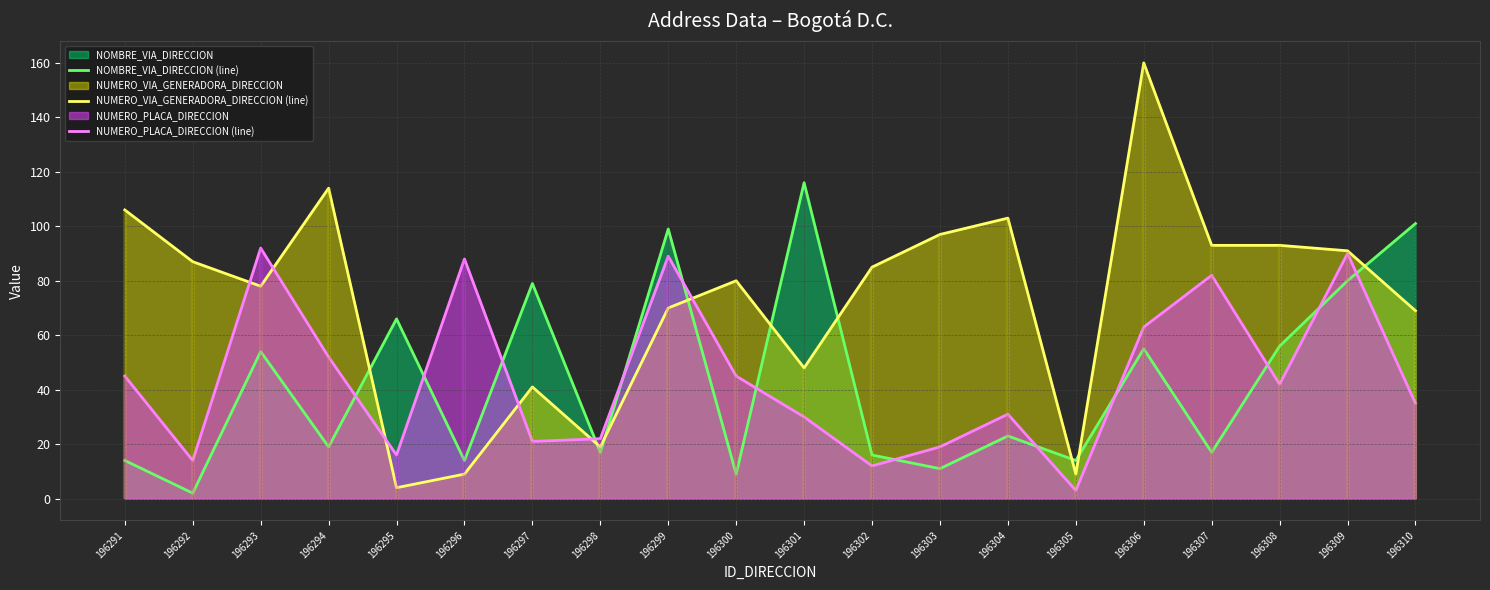

True or false: NOMBRE_VIA_DIRECCION (line) and NUMERO_PLACA_DIRECCION (line) cross at least once.

True